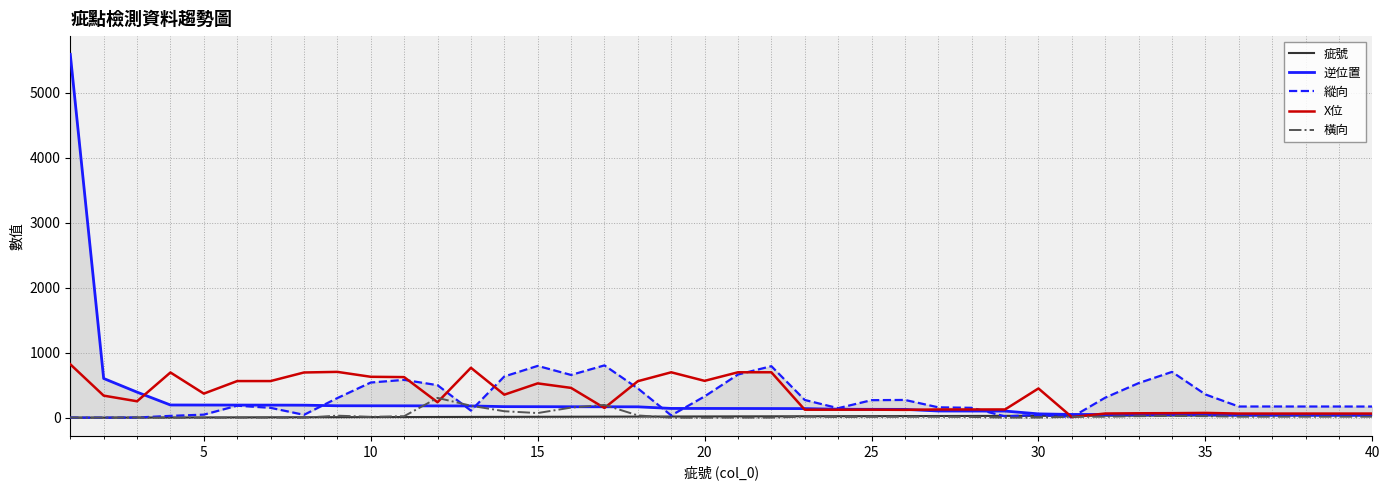

Which series ends up on top after the final intersection of X位 and 疵號?

X位